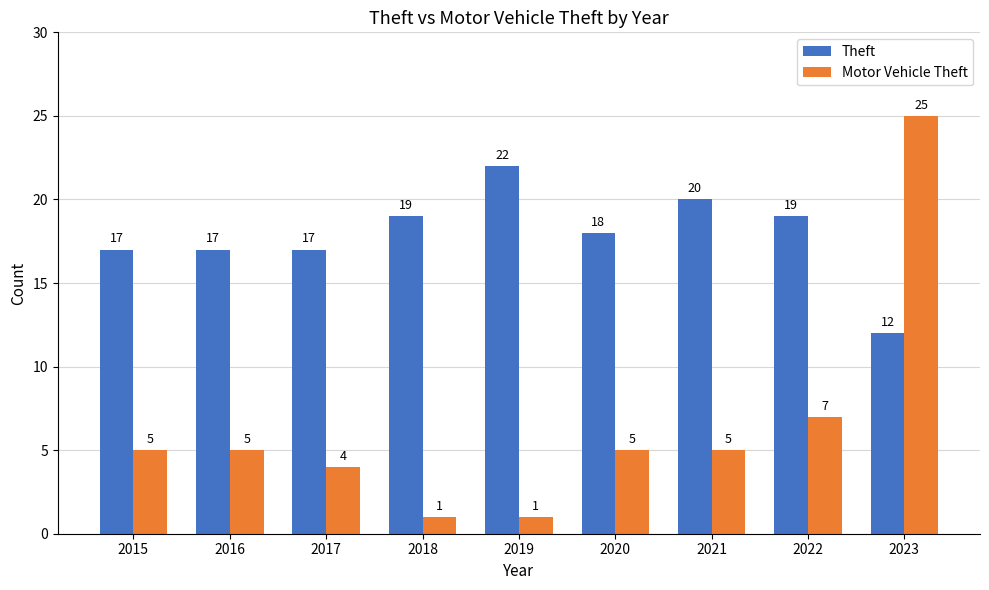

At how many categories does at least one series exceed 8?

9